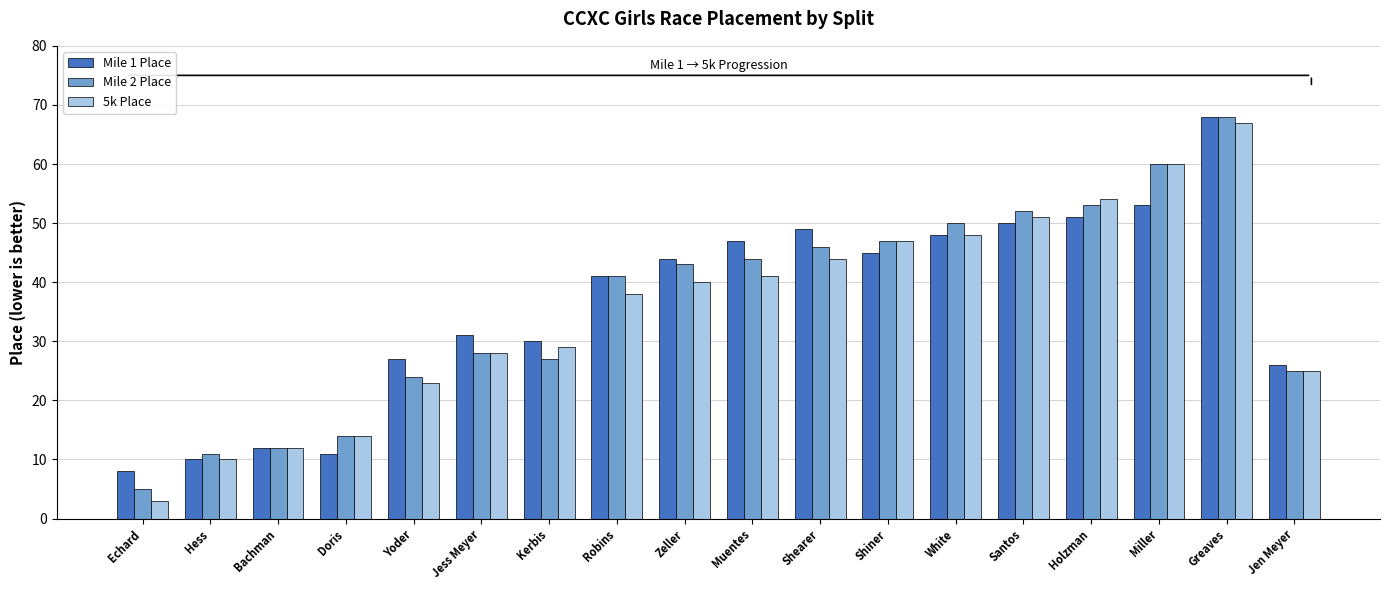

At which category does the chart reach its peak across all series?

Greaves